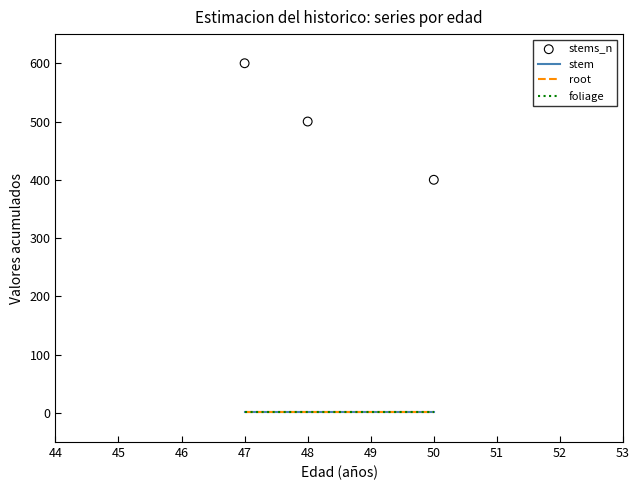

Which series has the largest Y range (max minus min)?

stems_n